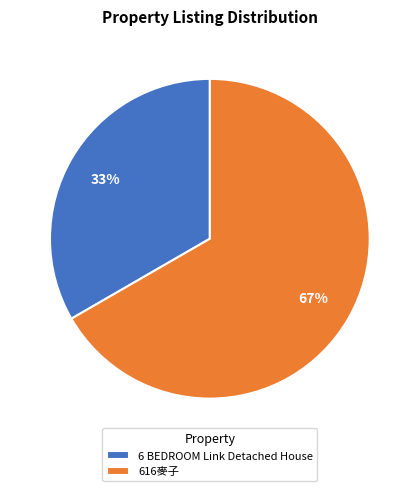

Rank the categories by value from highest to lowest.

616麥子, 6 BEDROOM Link Detached House